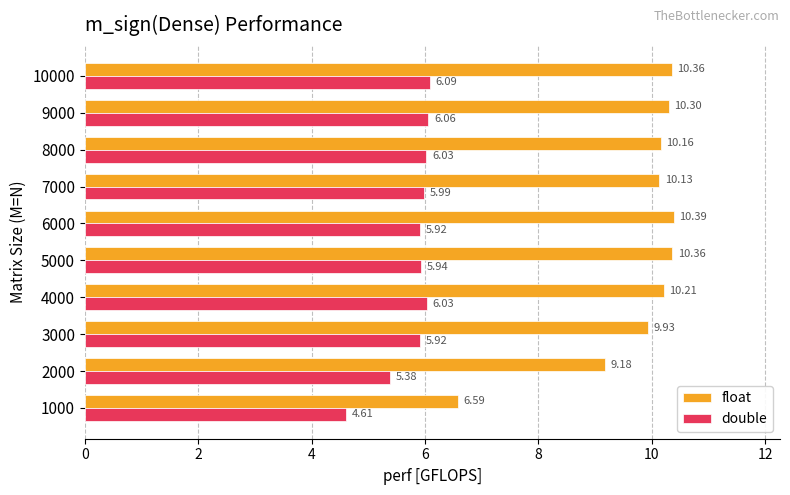

List the series in order of their peak value, lowest first.

double, float